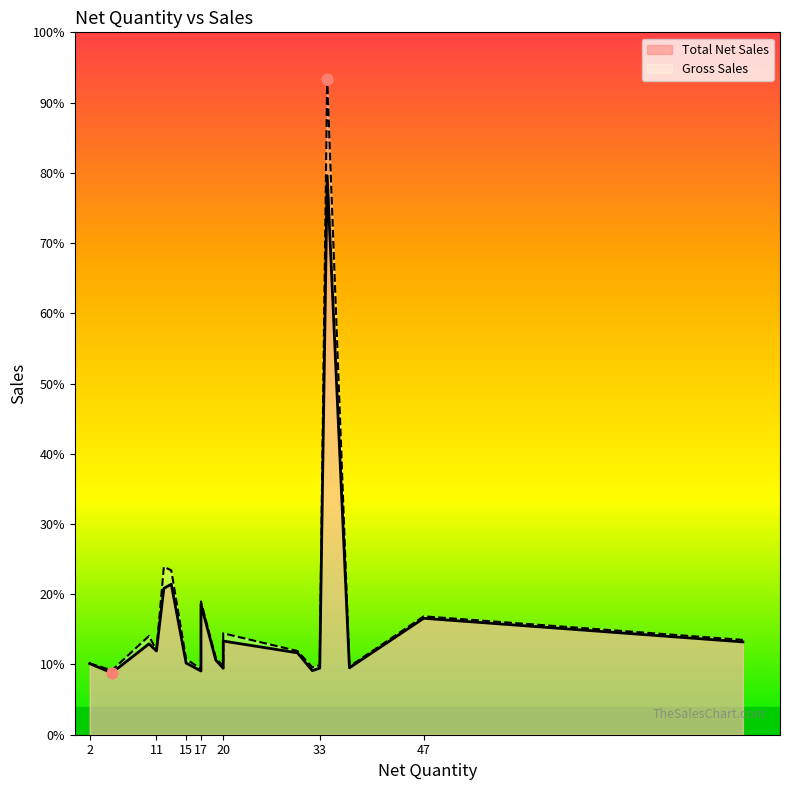

At which category is the sum across all series the highest?

34